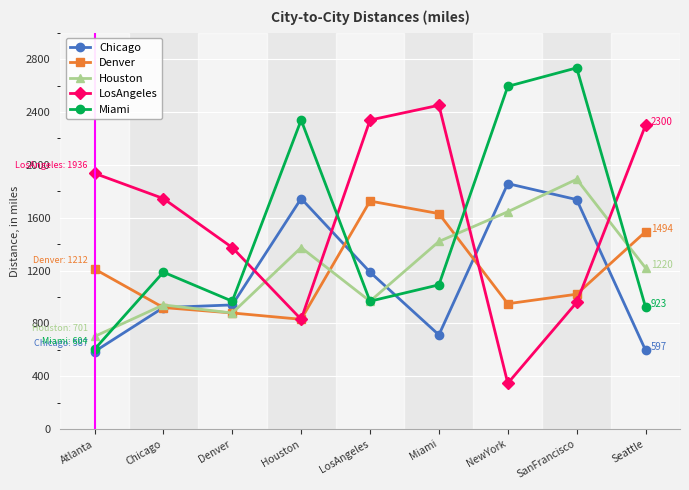

How many times do Chicago and Houston cross each other?

4